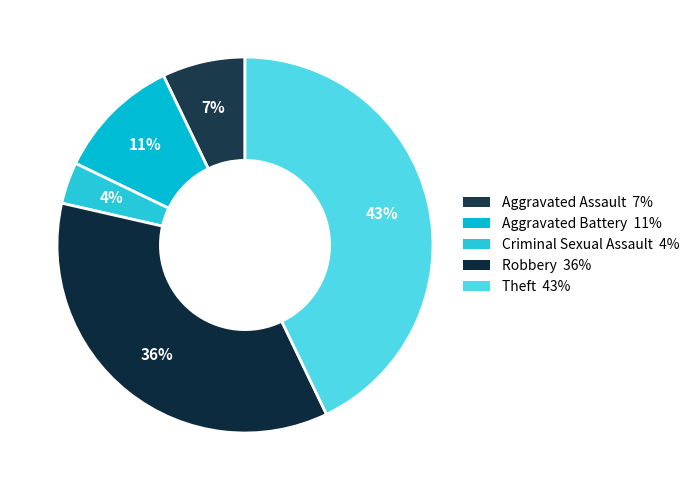

Is it true that Aggravated Battery is 1% of the pie?

False